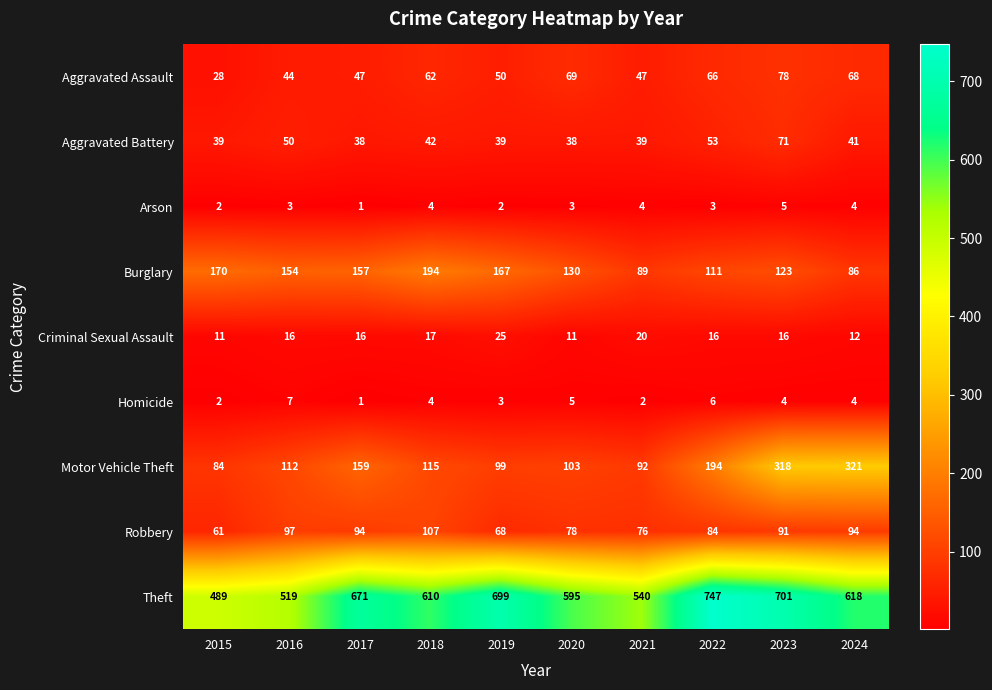

Rank the series by their maximum value, from lowest to highest.

Arson, Homicide, Criminal Sexual Assault, Aggravated Battery, Aggravated Assault, Robbery, Burglary, Motor Vehicle Theft, Theft